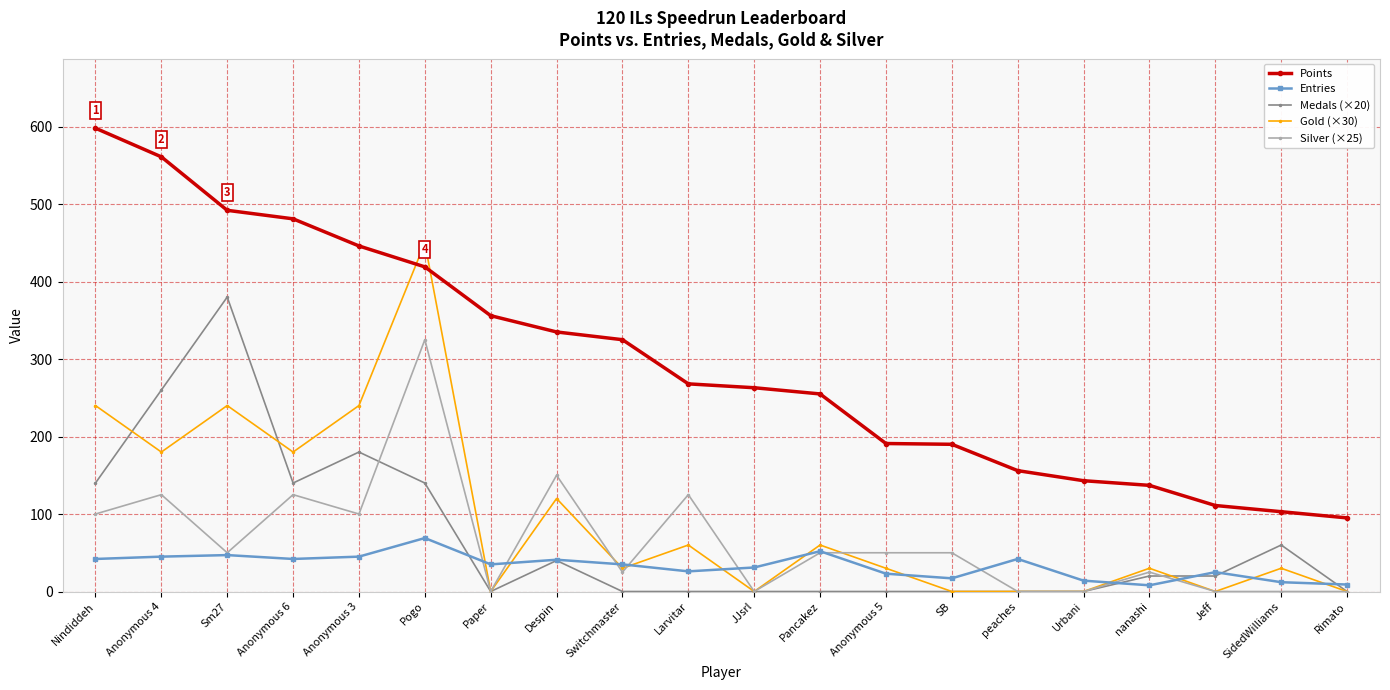

What is the label of the 7th point from the right?

SB